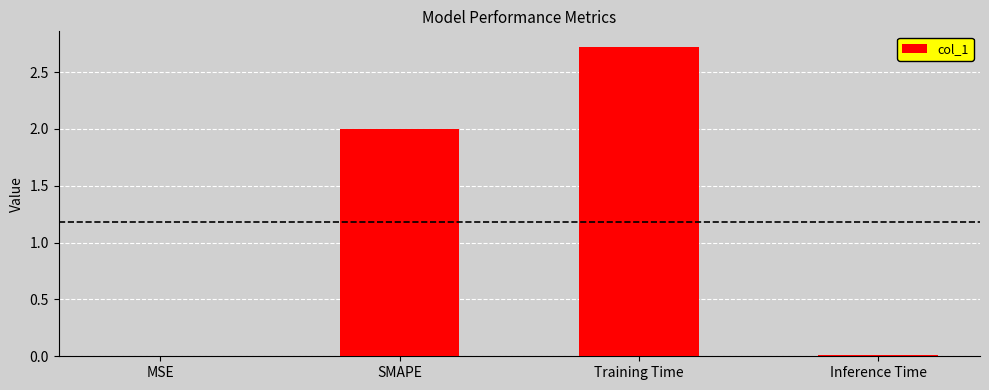

The value at SMAPE is 2.0. True or false?

True